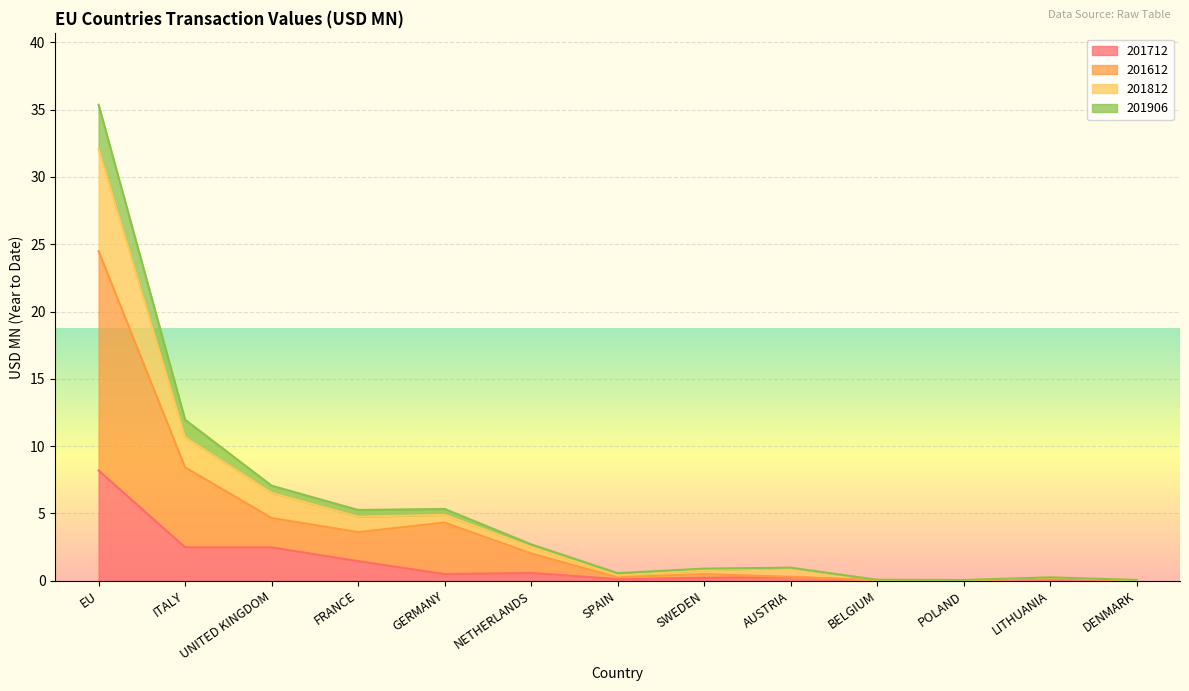

Reading right to left, transcribe all the data shown in this chart.

201712: DENMARK=0.0	LITHUANIA=0.0	POLAND=0.0	BELGIUM=0.0	AUSTRIA=0.3	SWEDEN=0.2	SPAIN=0.1	NETHERLANDS=0.6	GERMANY=0.5	FRANCE=1.4	UNITED KINGDOM=2.5	ITALY=2.5	EU=8.2
201612: DENMARK=0.0	LITHUANIA=0.2	POLAND=0.0	BELGIUM=0.0	AUSTRIA=0.3	SWEDEN=0.5	SPAIN=0.2	NETHERLANDS=2.0	GERMANY=4.3	FRANCE=3.6	UNITED KINGDOM=4.7	ITALY=8.4	EU=24.5
201812: DENMARK=0.0	LITHUANIA=0.2	POLAND=0.0	BELGIUM=0.1	AUSTRIA=1.0	SWEDEN=0.8	SPAIN=0.4	NETHERLANDS=2.5	GERMANY=4.9	FRANCE=4.7	UNITED KINGDOM=6.5	ITALY=10.7	EU=32.1
201906: DENMARK=0.0	LITHUANIA=0.2	POLAND=0.0	BELGIUM=0.1	AUSTRIA=1.0	SWEDEN=0.9	SPAIN=0.6	NETHERLANDS=2.7	GERMANY=5.3	FRANCE=5.3	UNITED KINGDOM=7.1	ITALY=12.0	EU=35.4